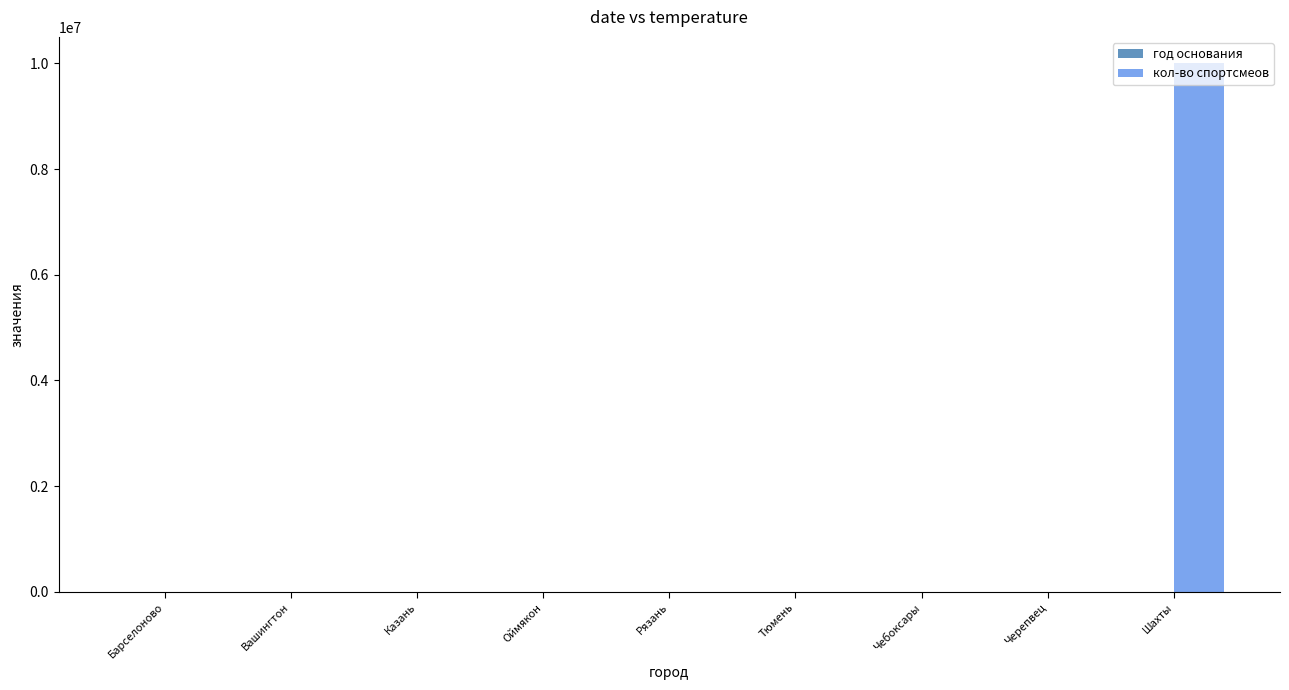

What is the maximum value for кол-во спортсмеов?

10000000.0